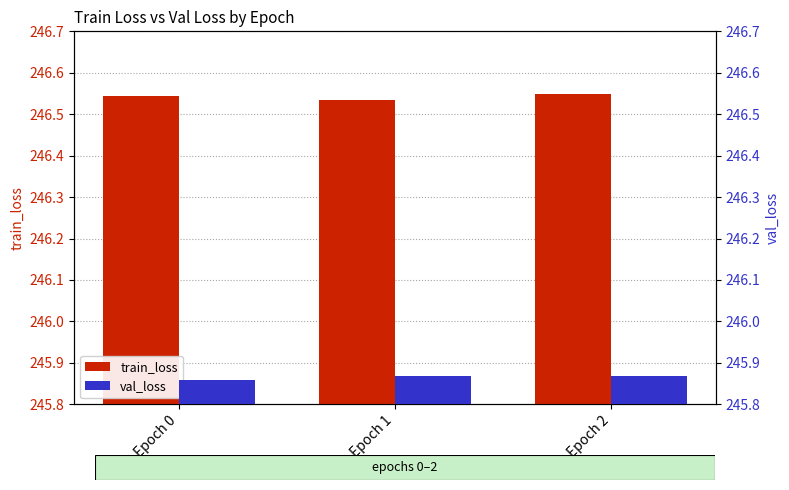

What is the value of the val_loss bar at the 1st from the left?

245.9